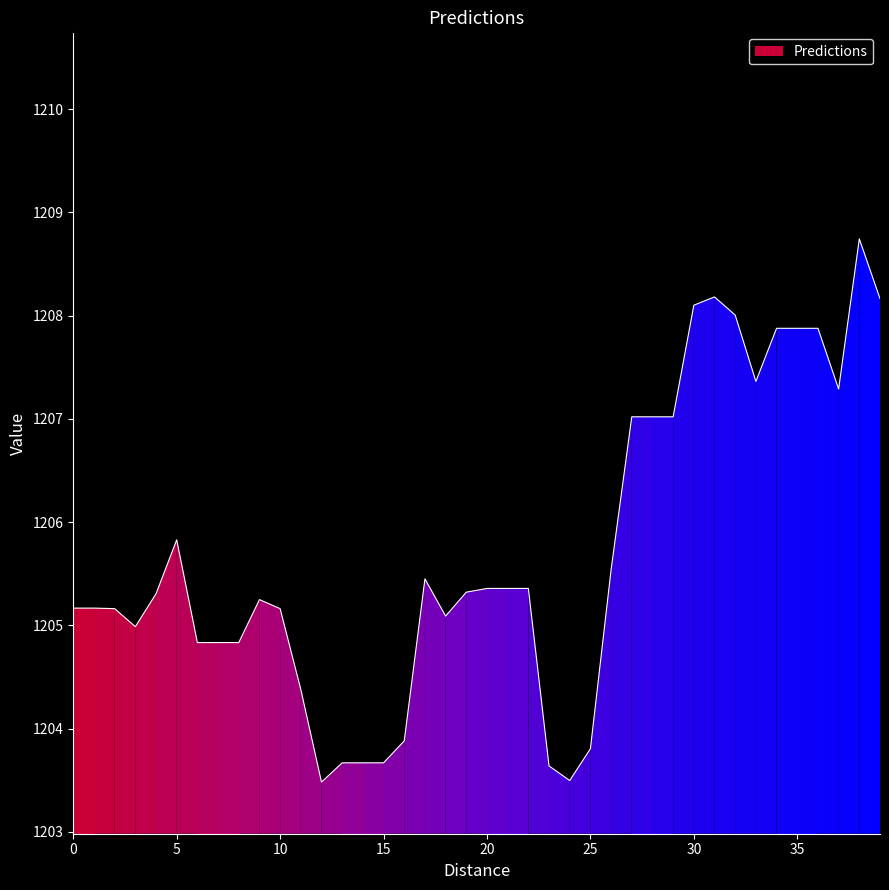

Rank the categories by value from lowest to highest.

12, 24, 23, 13, 14, 15, 25, 16, 11, 6, 7, 8, 3, 18, 2, 10, 0, 1, 9, 4, 19, 20, 21, 22, 17, 26, 5, 27, 28, 29, 37, 33, 34, 35, 36, 32, 30, 39, 31, 38